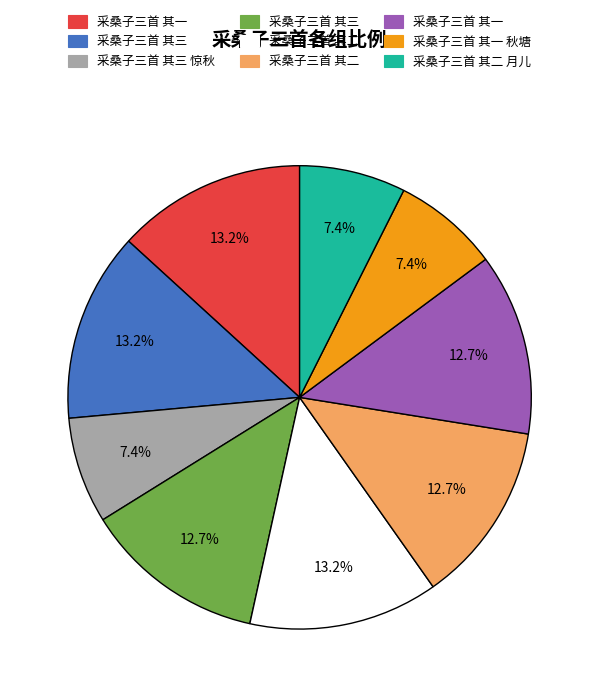

Is there any slice that represents more than half of the pie?

No